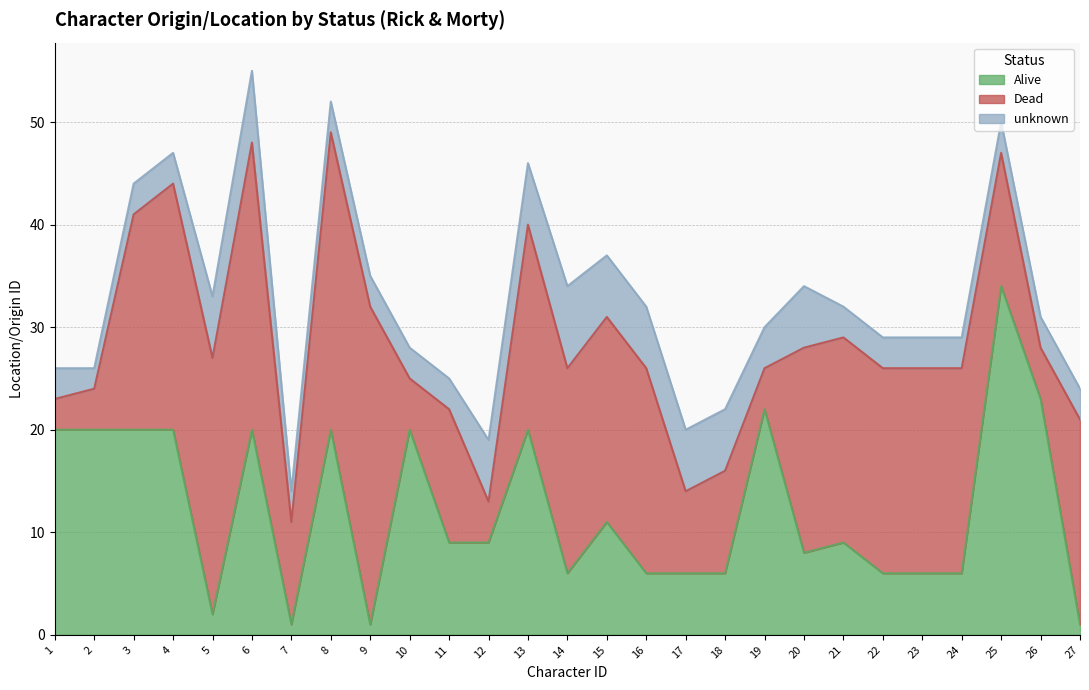

True or false: Alive has a value of 6 at 16.

True